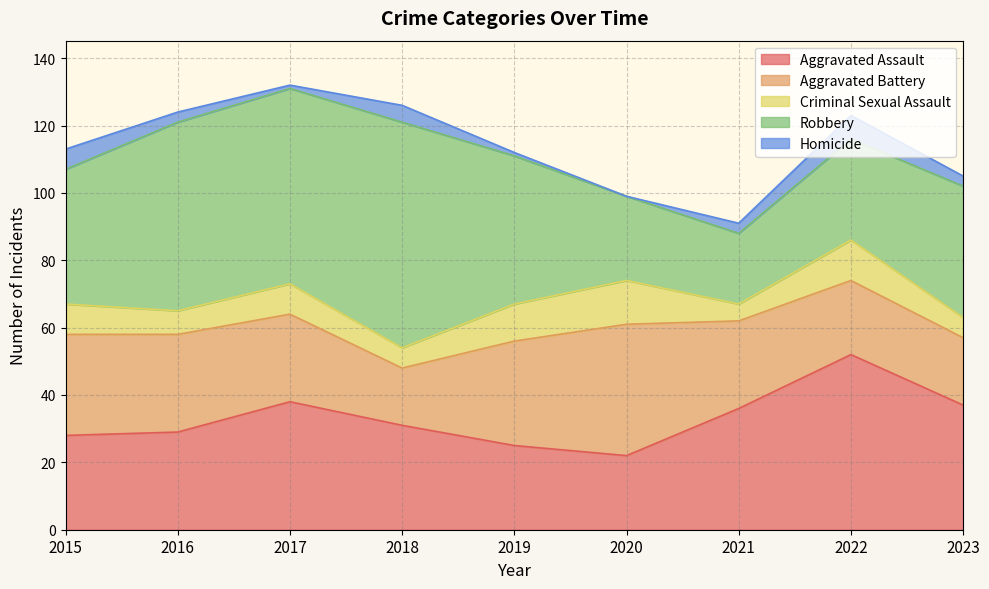

At which label does Robbery reach its minimum?

2021